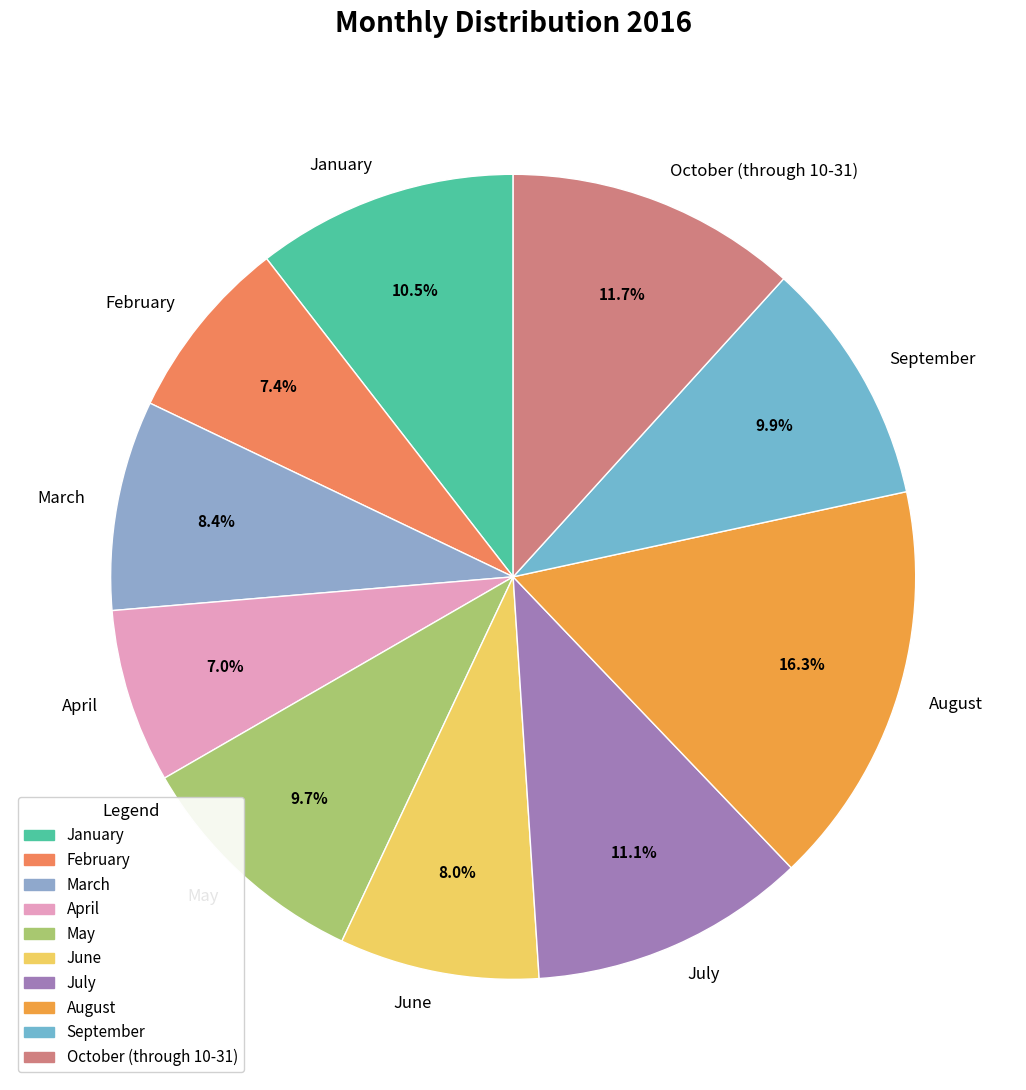

What is the ratio of the value at October (through 10-31) to the value at September?

1.2